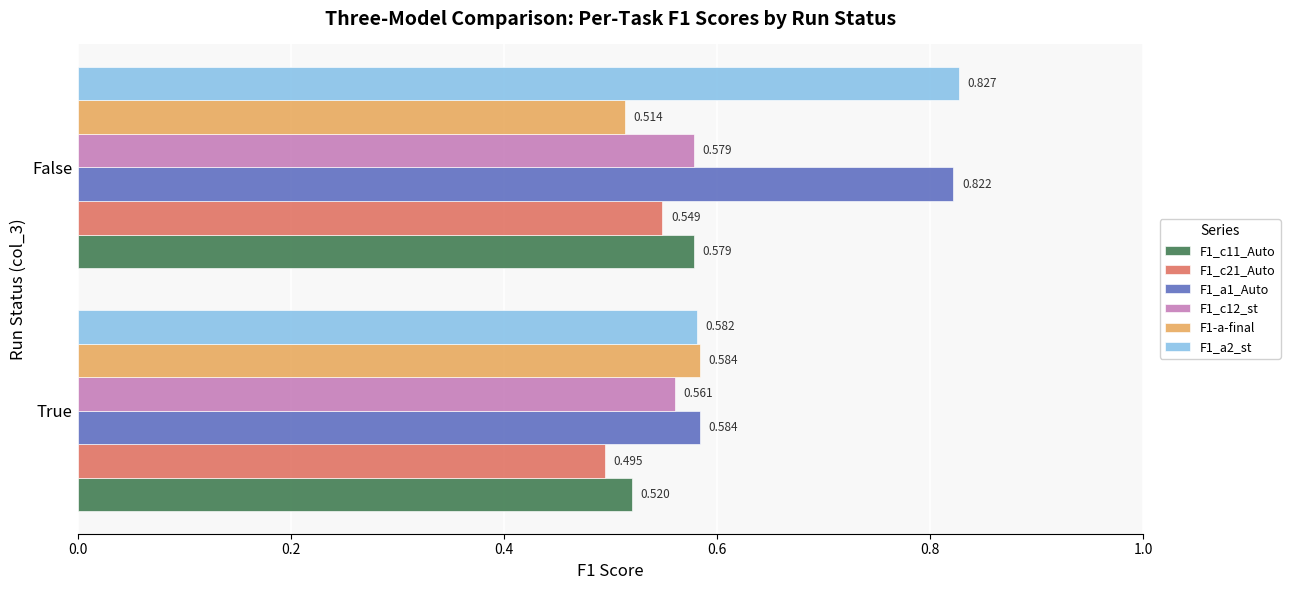

At which label does F1_a2_st reach its minimum?

True